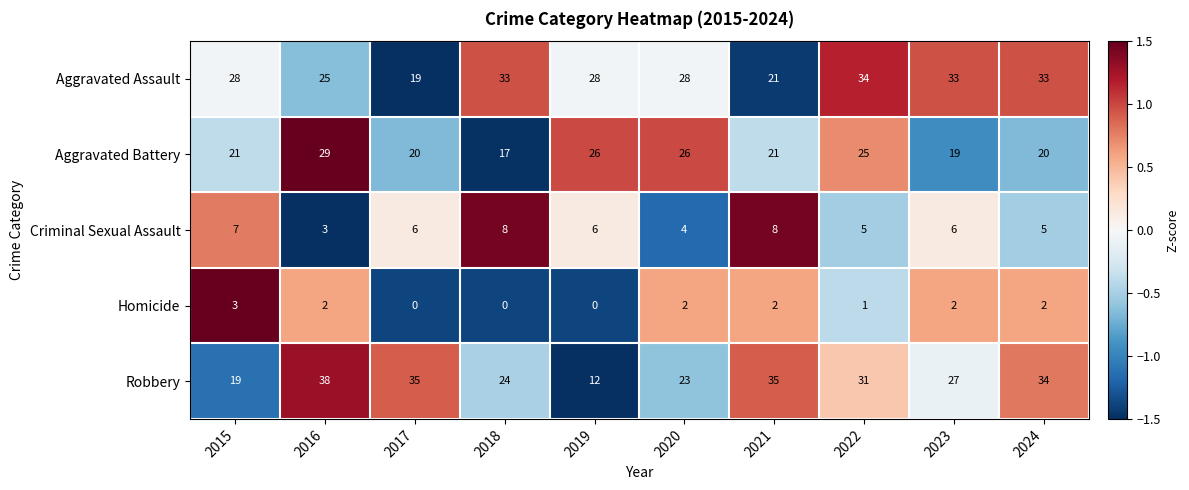

How many data points in Aggravated Battery are less than 21?

4